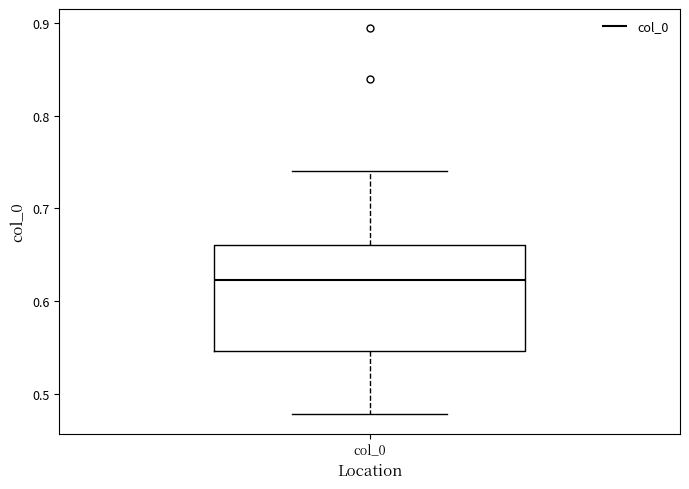

Where does the median line of the box for col_0 sit on the y-axis? The values are not printed on the chart, so give them approximately, as read against the axis.

0.62